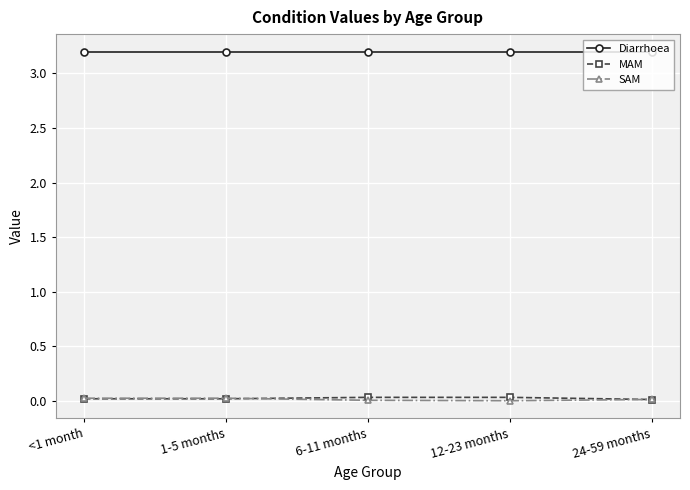

True or false: Diarrhoea and MAM cross at least once.

False